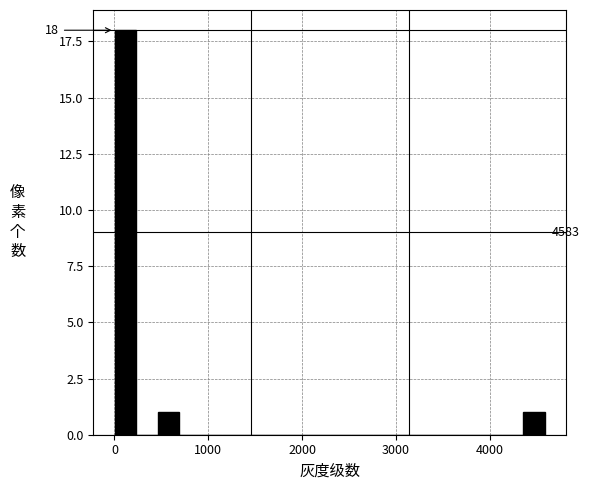

Around what value on the x-axis is the tallest bar? Give the approximate position of its centre, as read against the axis.

100